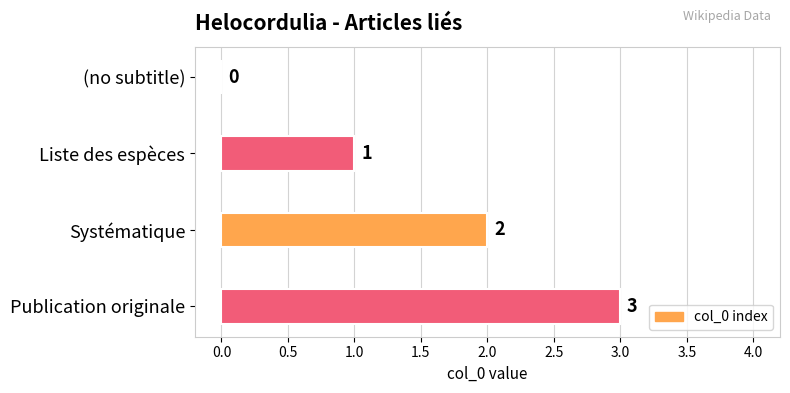

How many values are between 1 and 3?

3